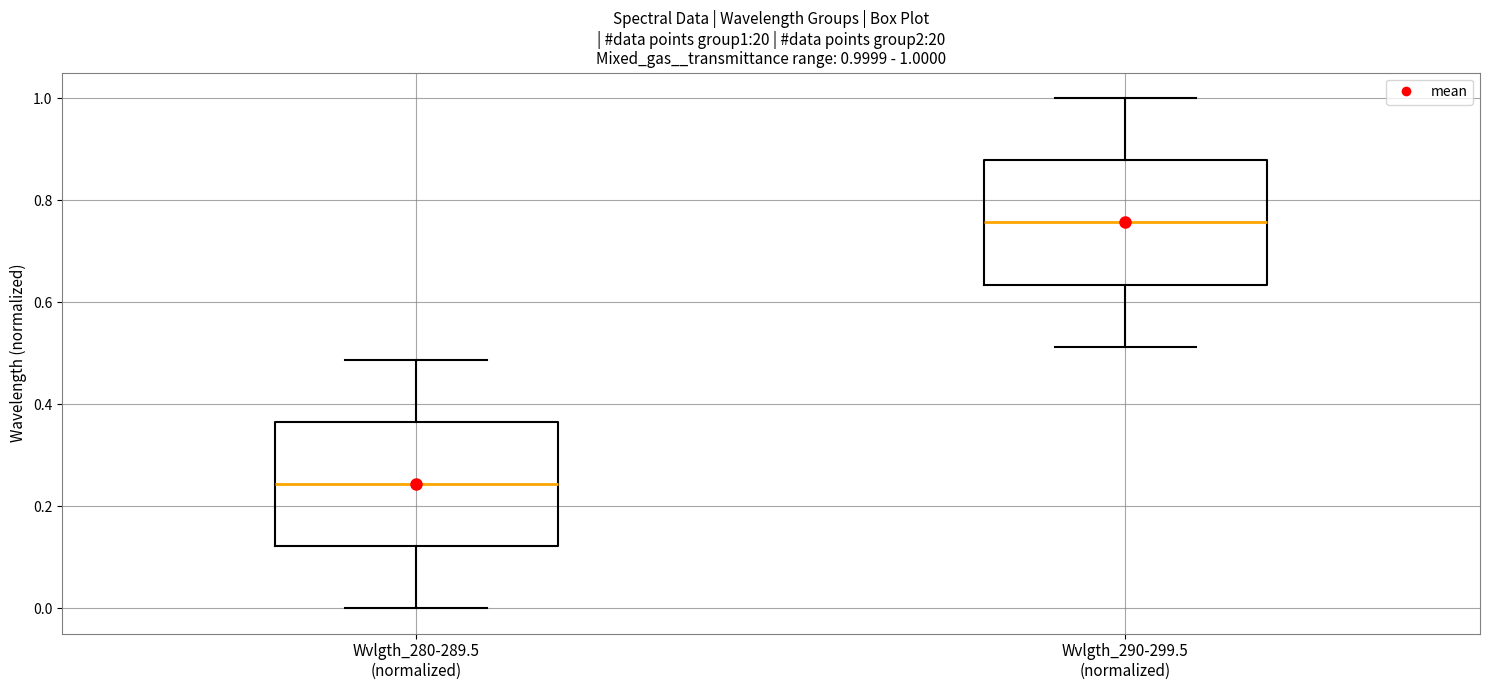

Which box's median line is the lowest?

Wvlgth_280-289.5 (normalized)